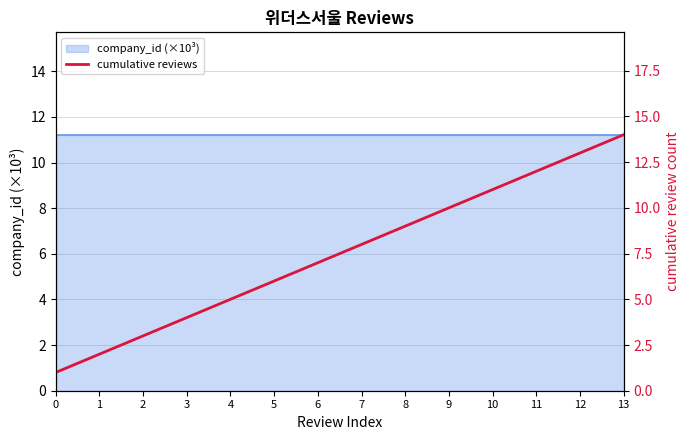

The chart shows a value of 7 at 3. True or false?

False